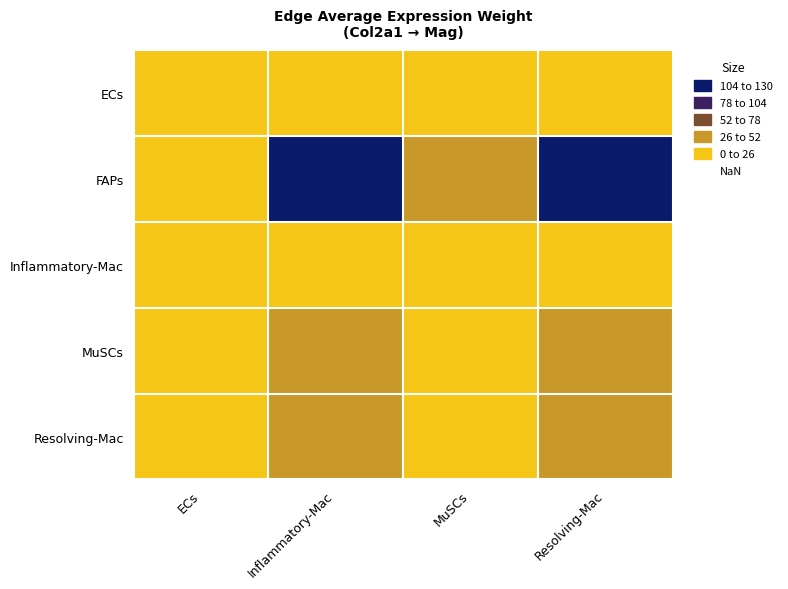

Reading right to left, list all the values displayed in this chart.

ECs: Resolving-Mac=12.3	MuSCs=2.9	Inflammatory-Mac=13.9	ECs=0.5
FAPs: Resolving-Mac=112.9	MuSCs=26.4	Inflammatory-Mac=127.6	ECs=5.0
Inflammatory-Mac: Resolving-Mac=19.0	MuSCs=4.4	Inflammatory-Mac=21.4	ECs=0.8
MuSCs: Resolving-Mac=43.7	MuSCs=10.2	Inflammatory-Mac=49.4	ECs=1.9
Resolving-Mac: Resolving-Mac=28.5	MuSCs=6.7	Inflammatory-Mac=32.2	ECs=1.3